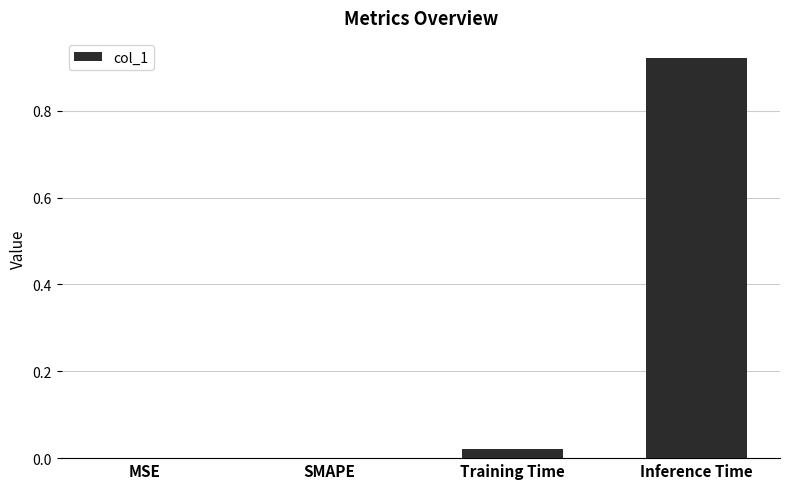

Which label corresponds to the largest value in the chart?

Inference Time